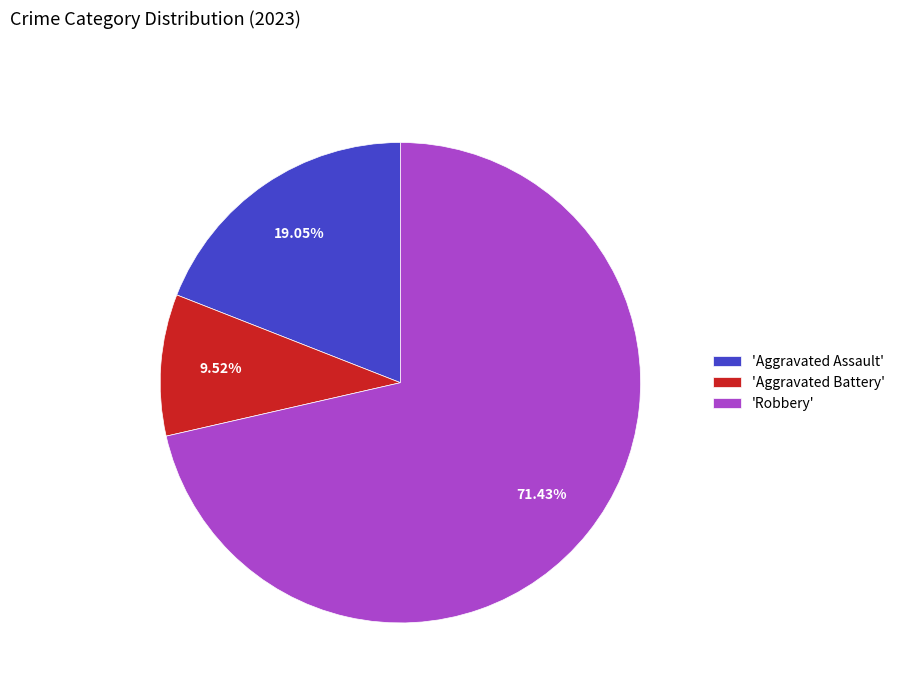

Which has a higher value, 'Aggravated Assault' or 'Aggravated Battery'?

'Aggravated Assault'